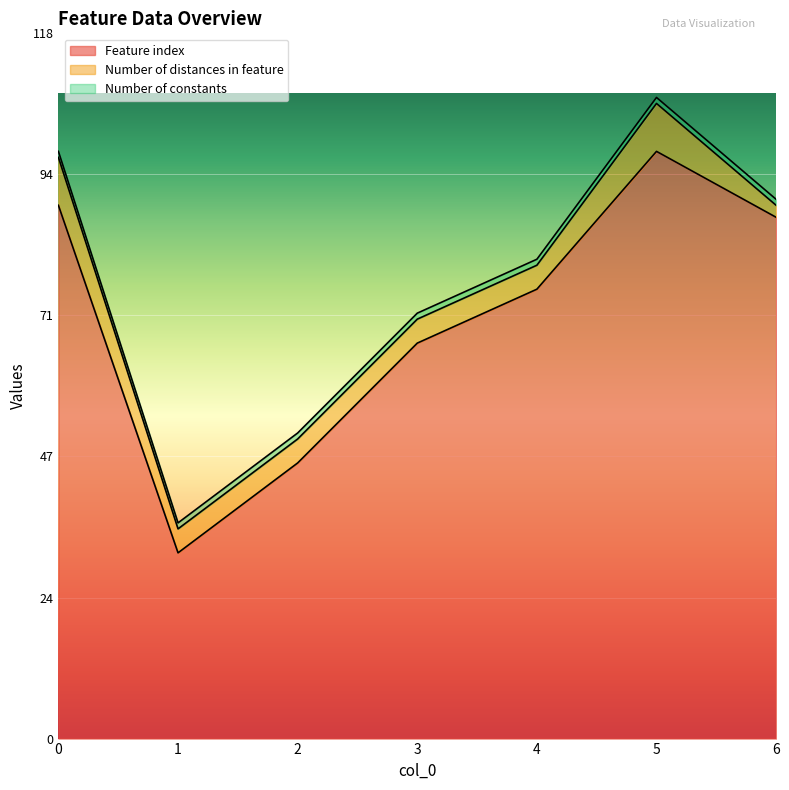

What is the lowest value of the Feature index series?

31